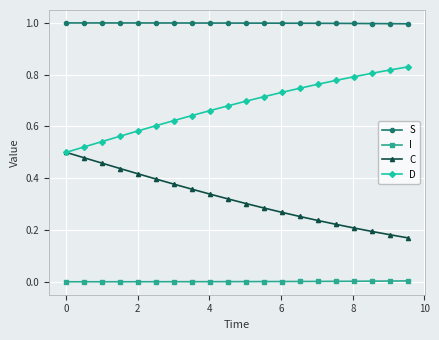

How many distinct data groups are displayed?

4